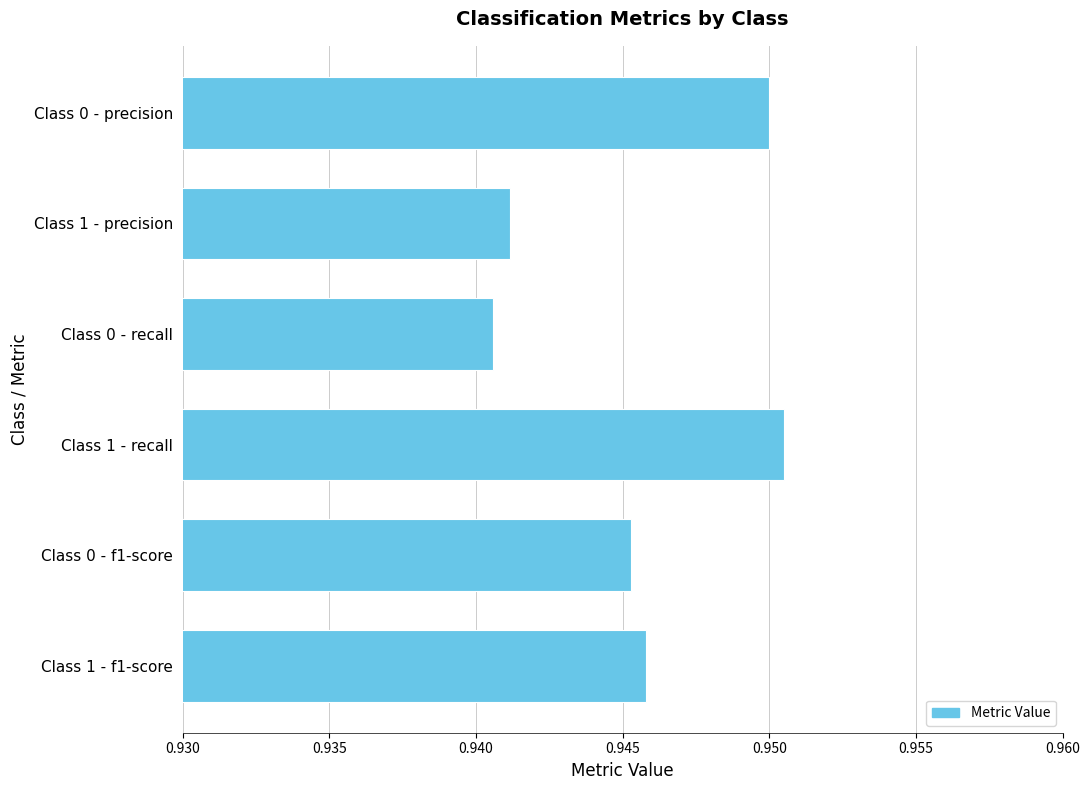

Is it true that the value at Class 0 - precision is 0.6?

False